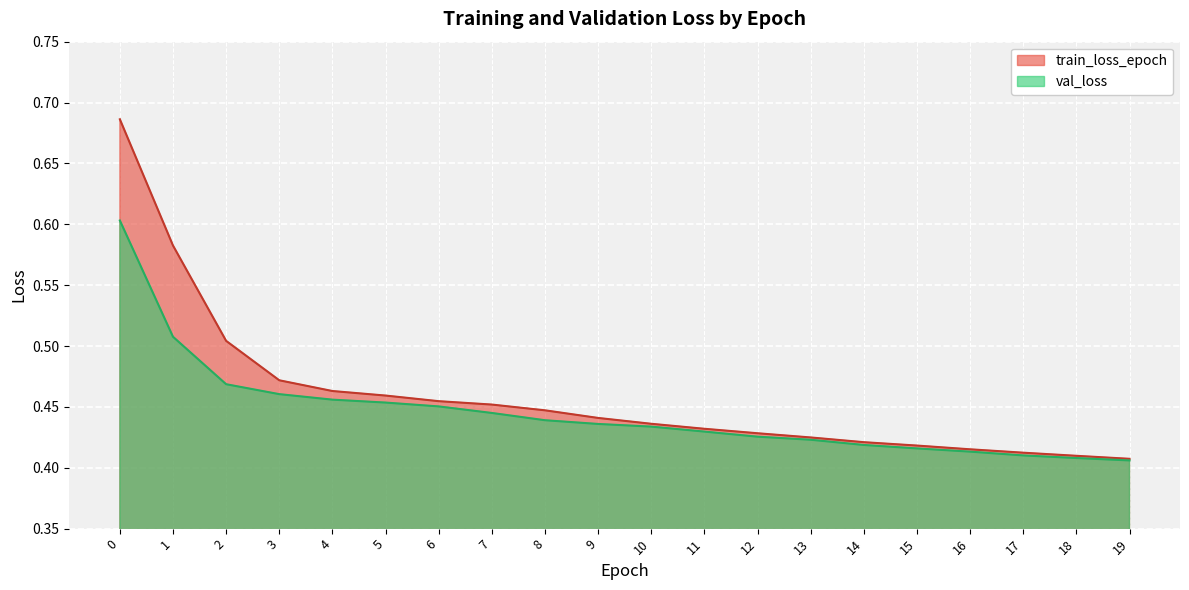

What is the average value of the val_loss series?

0.4